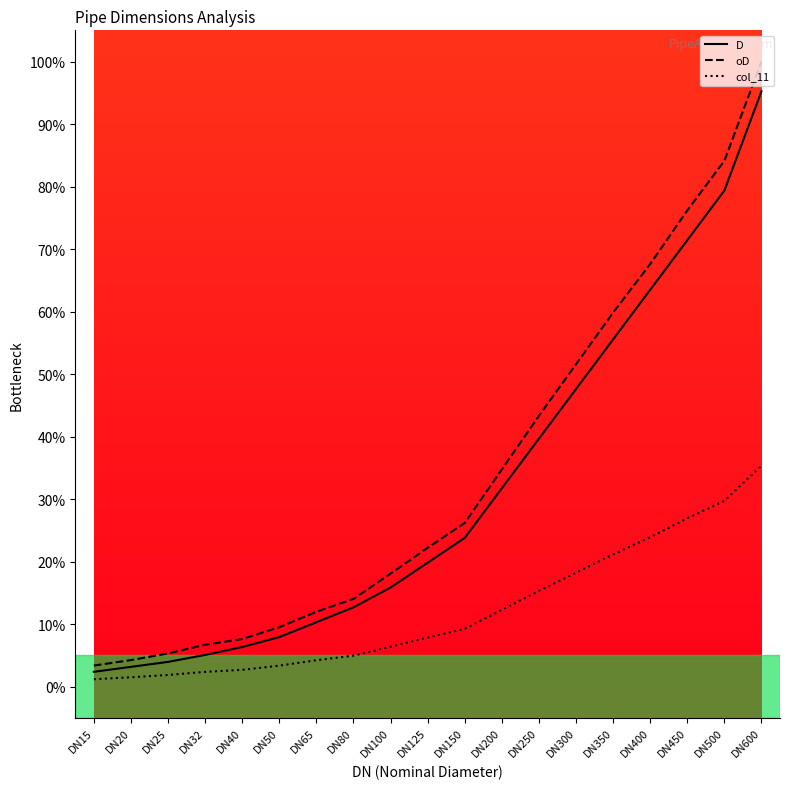

What is the total value across all series at DN65?

26.5